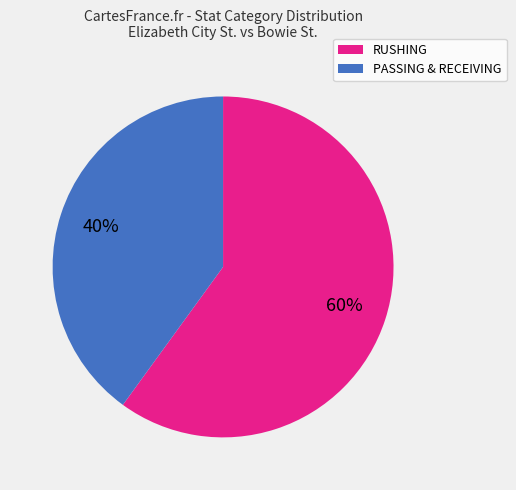

To the nearest percent, what is the average slice percentage?

50%